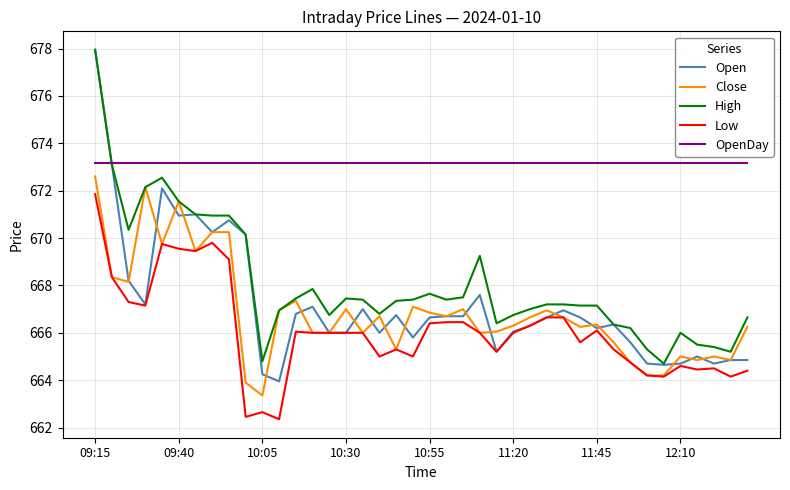

Which series has the widest spread of values?

Open